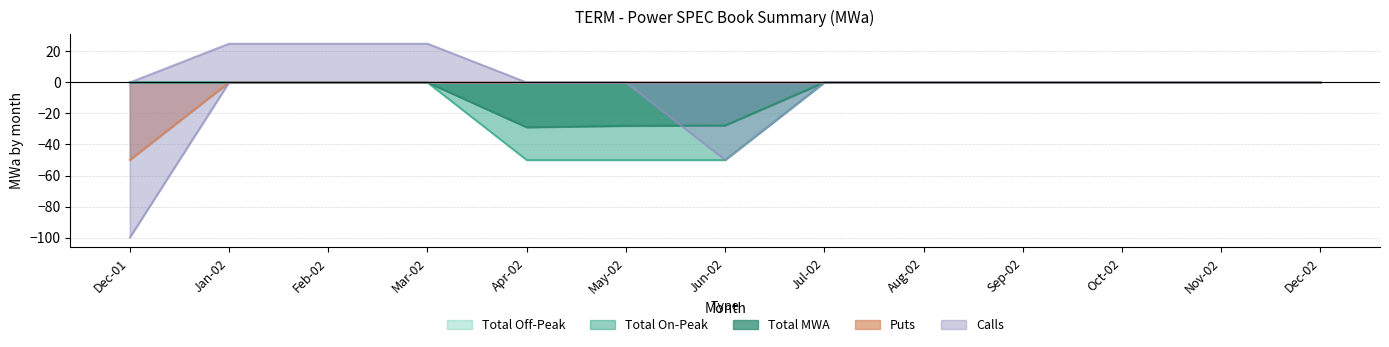

Is it true that Total MWA equals 0.0 at Dec-01?

True